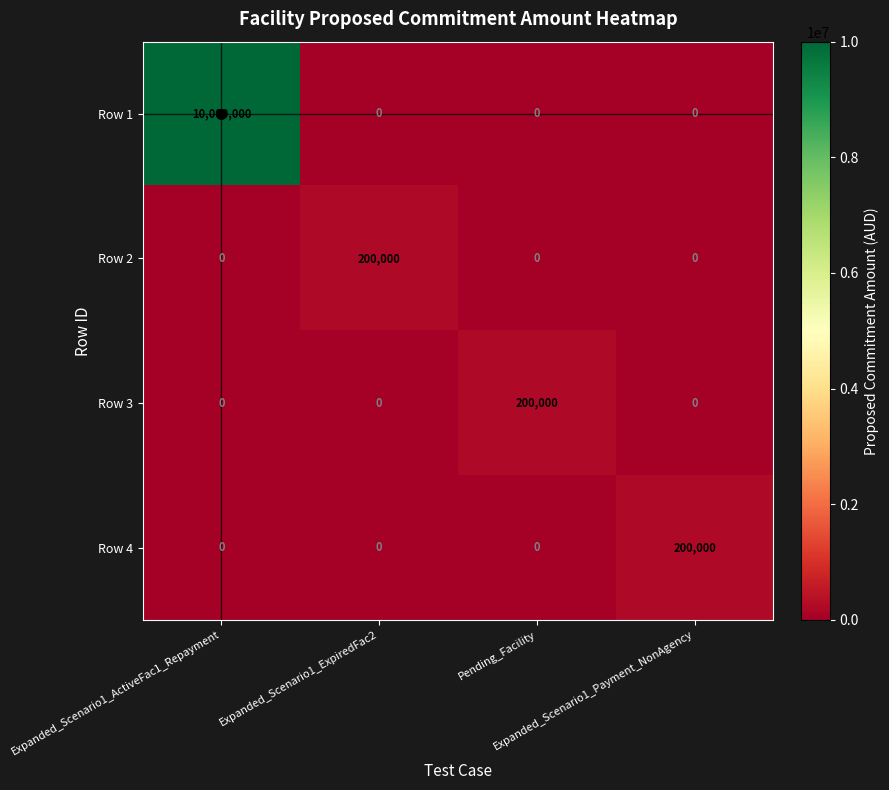

Which series has the largest total across all categories?

Row 1